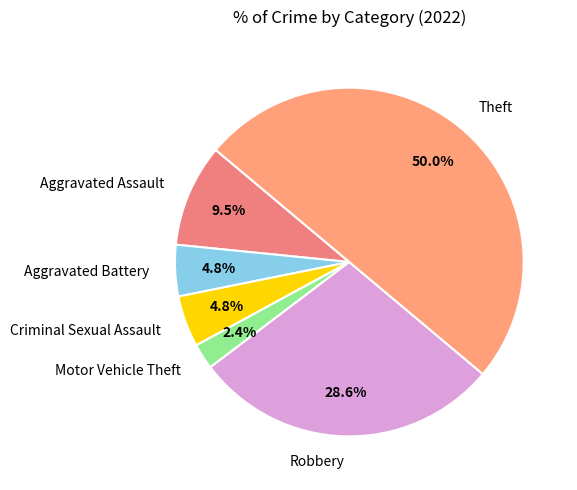

True or false: Robbery accounts for 39% of the total.

False